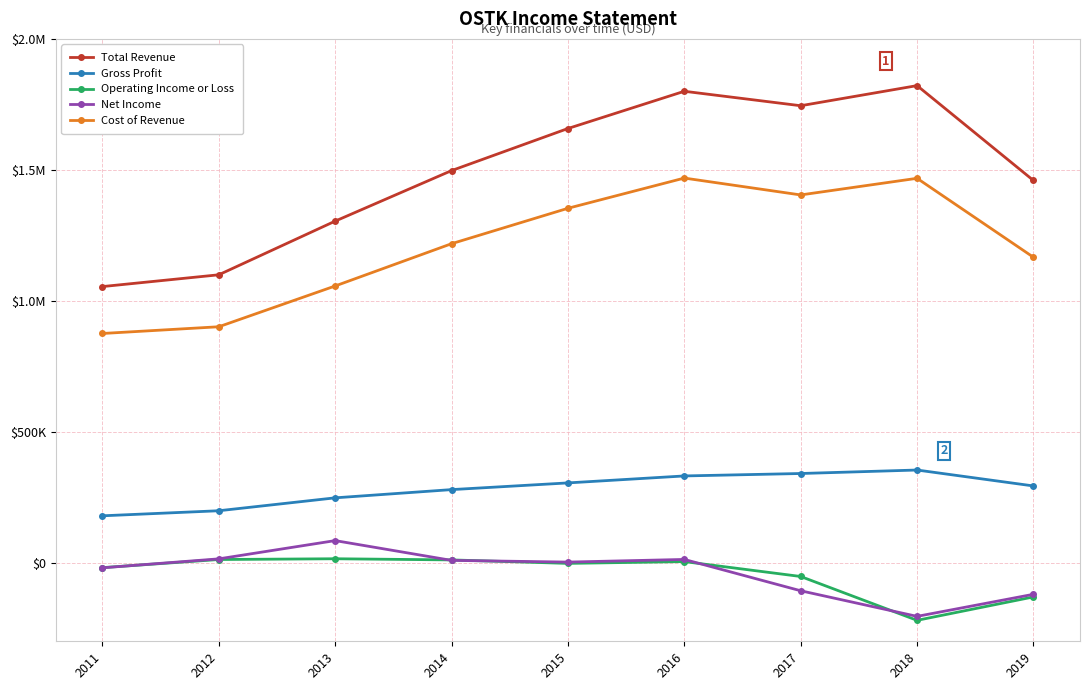

Is this an area chart (filled region under the line)?

No